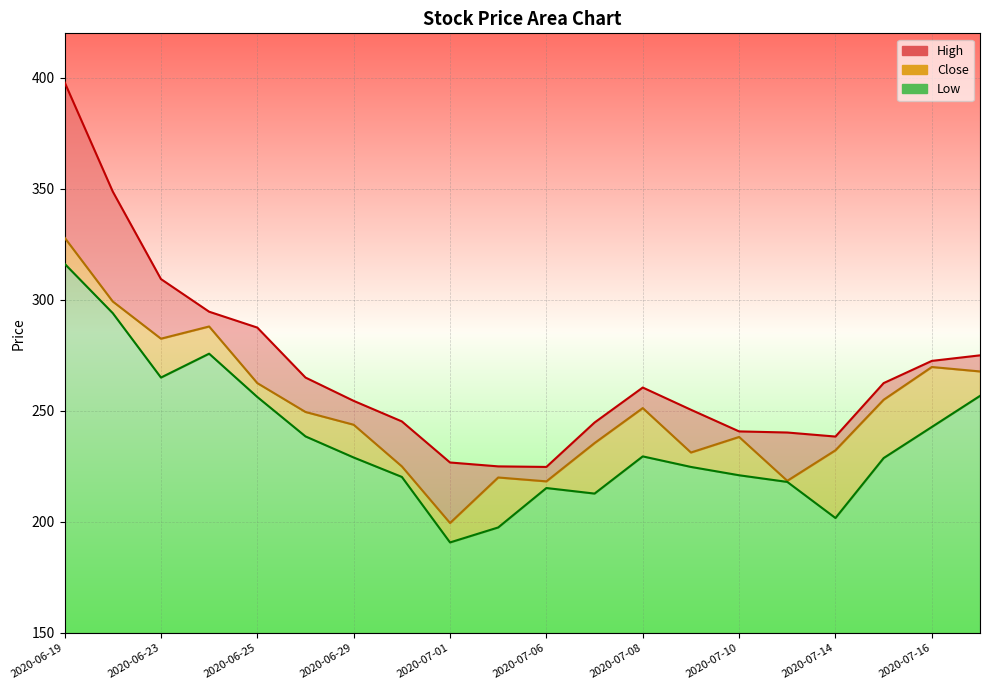

Is it true that Close equals 163.4 at 2020-06-29?

False